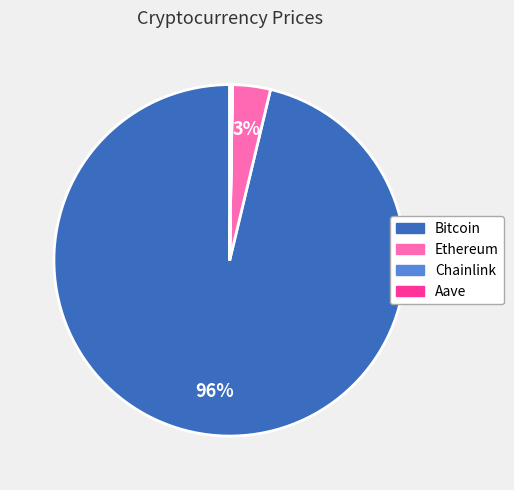

Is Ethereum the majority of the pie?

No